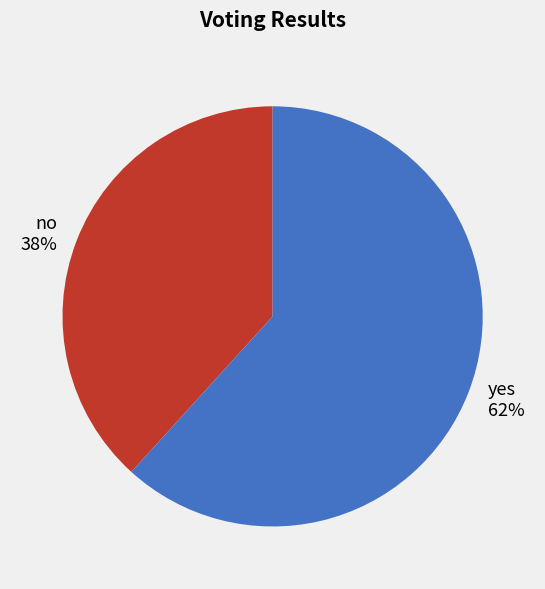

How many segments does this pie chart have?

2